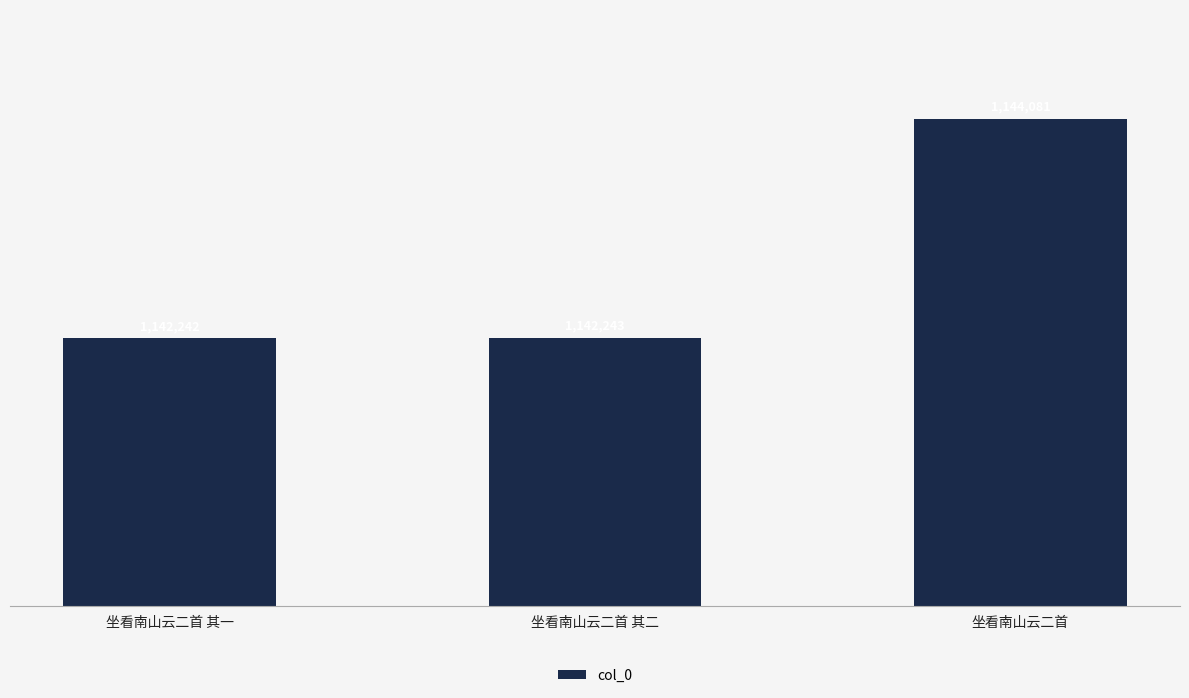

What is the label of the 3rd bar from the left?

坐看南山云二首